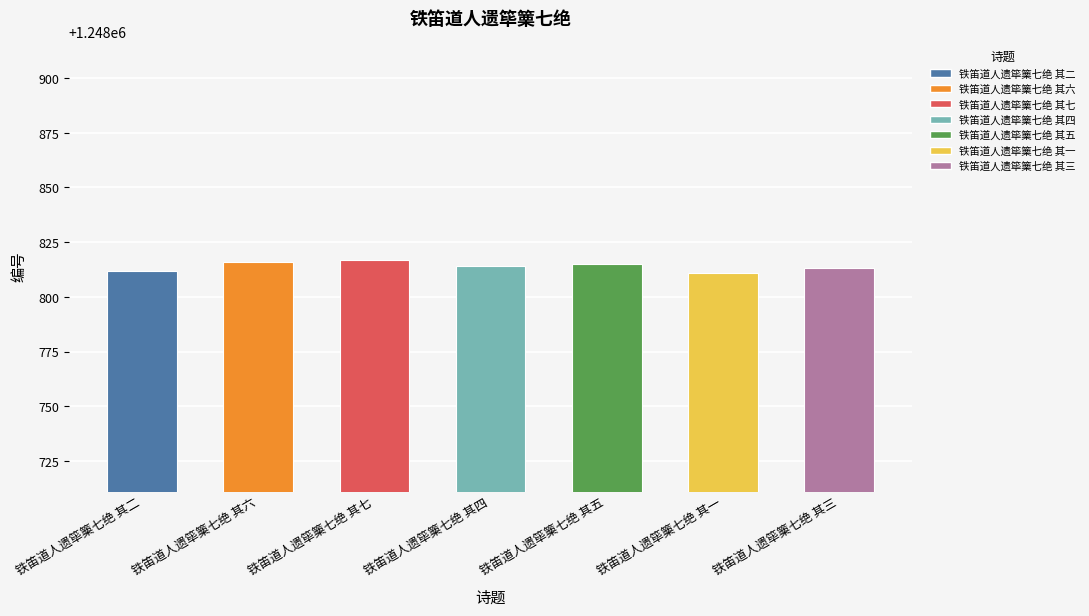

The value at 铁笛道人遗筚篥七绝 其七 is 672599. True or false?

False